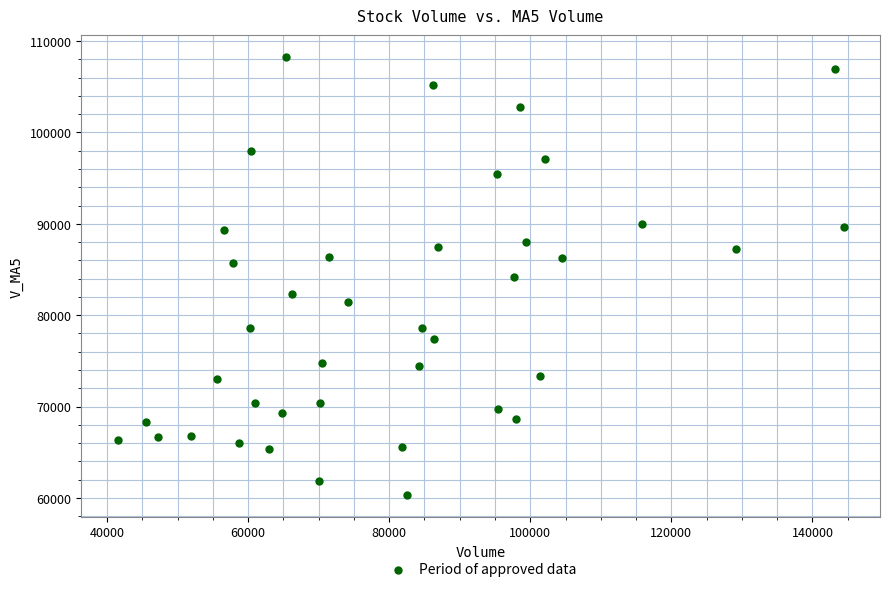

What is the range of Y values (max minus min)?

47945.7